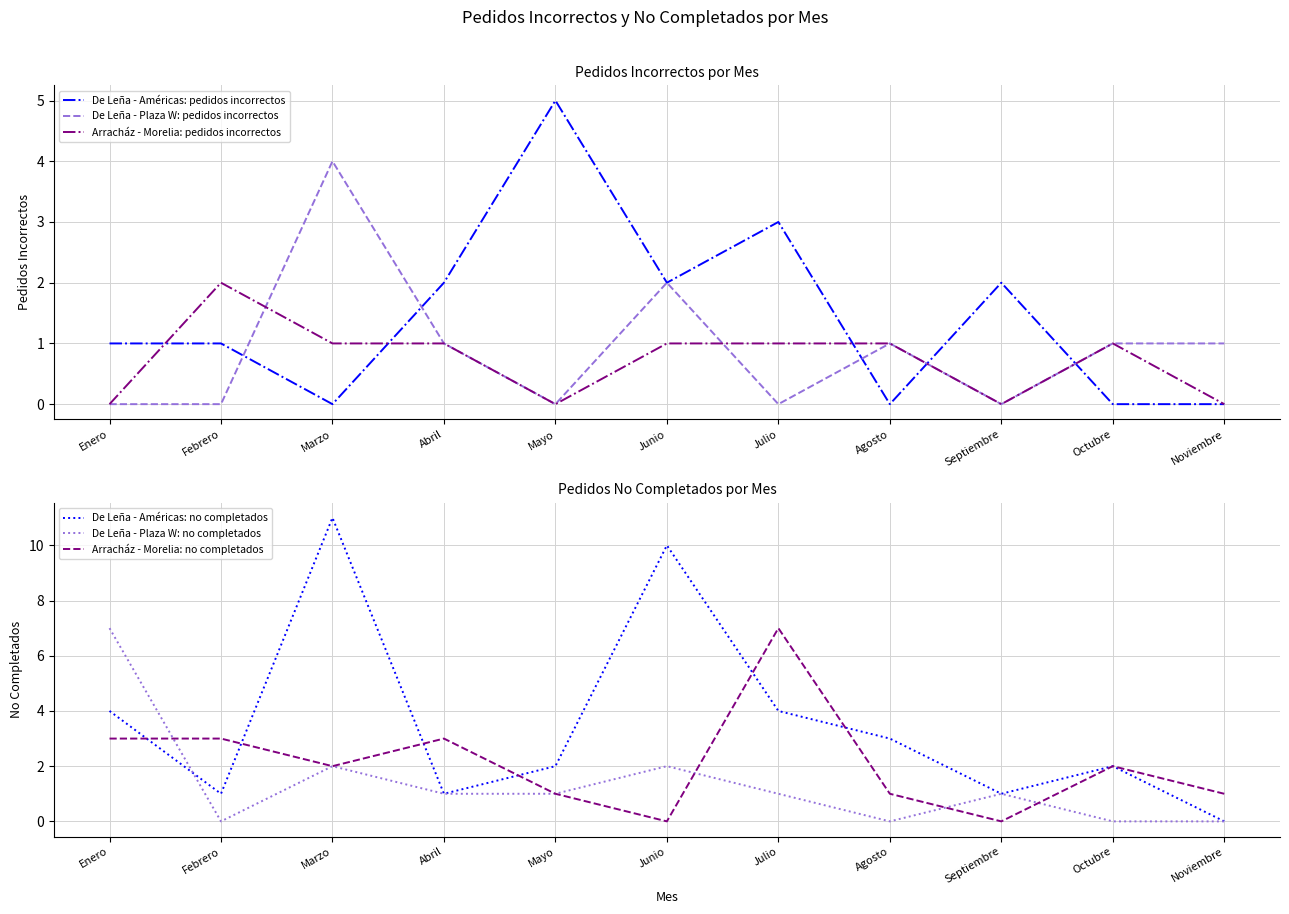

At which category does the chart reach its minimum across all series?

Marzo